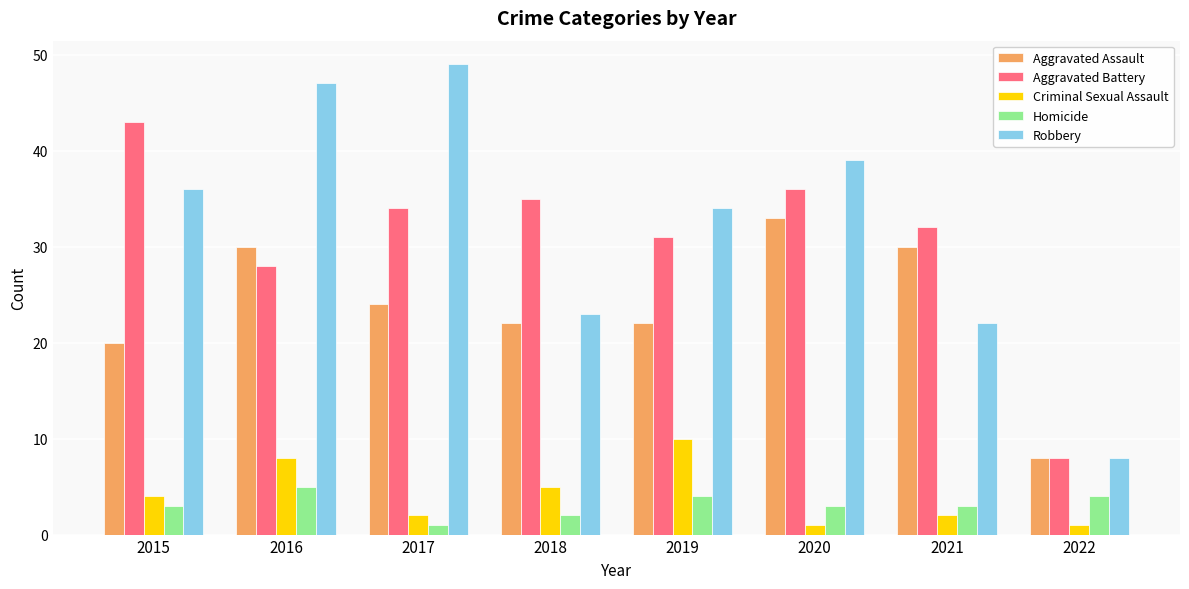

What is the difference between the Aggravated Battery values at 2021 and 2015?

11